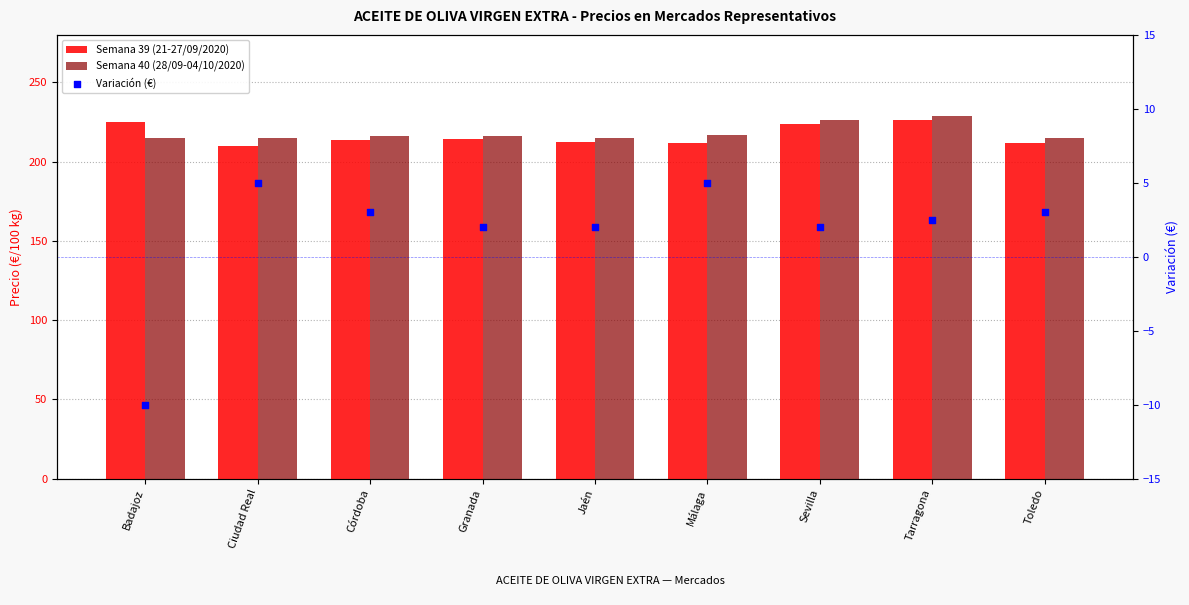

Which series reaches the maximum Y coordinate?

Semana 40 (28/09-04/10/2020)